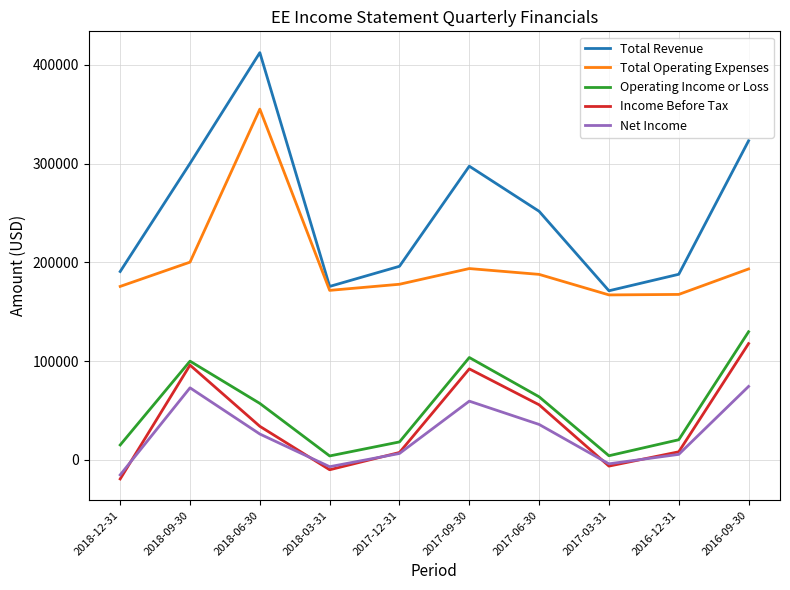

Which series has the widest spread of values?

Total Revenue